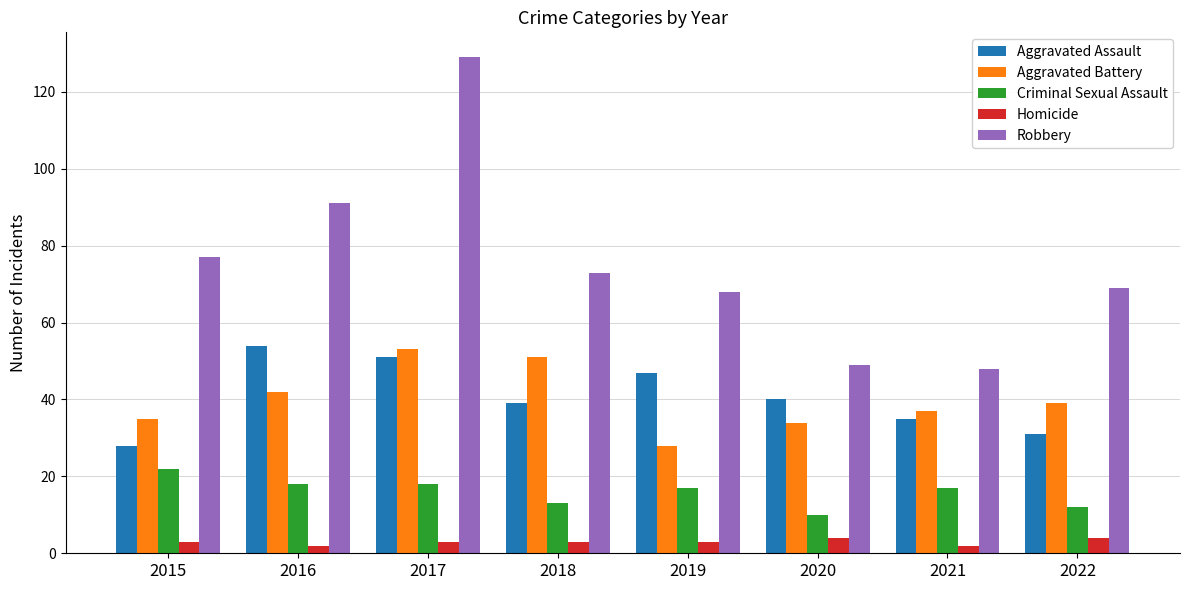

What is the difference between the second highest and second lowest values in the Criminal Sexual Assault series?

6